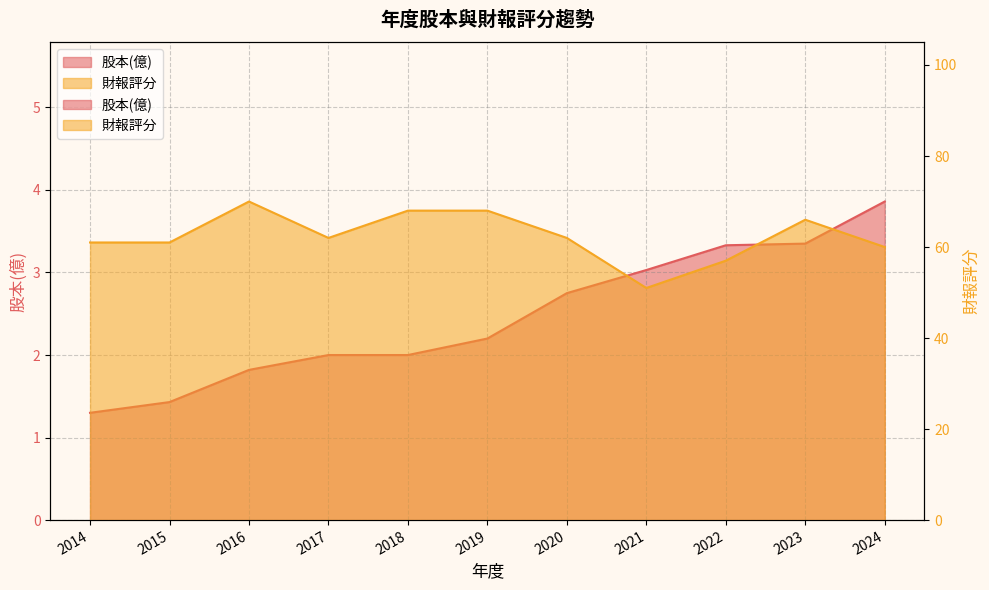

Rank the series by their average value, from lowest to highest.

股本(億), 財報評分